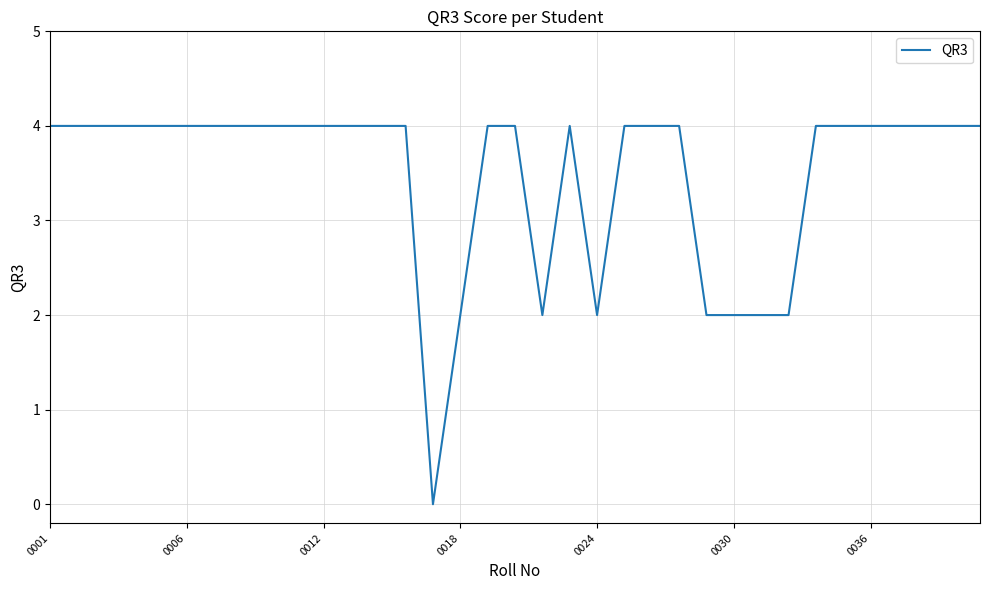

What is the difference between the maximum and minimum values?

4